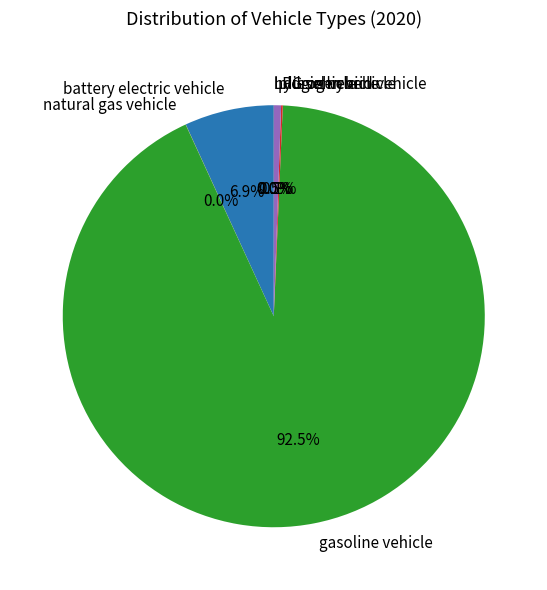

To the nearest percent, what portion does battery electric vehicle represent?

7%